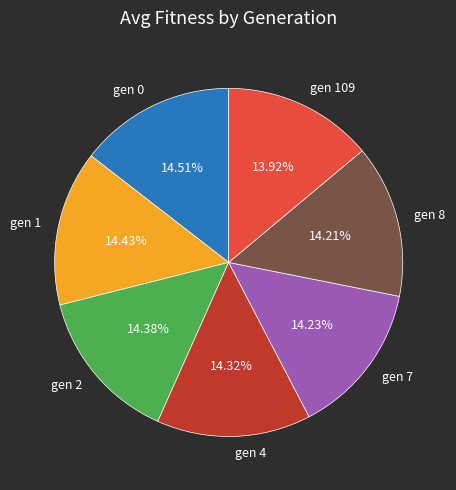

Approximately how many times larger is the value at gen 2 compared to gen 109?

1.0